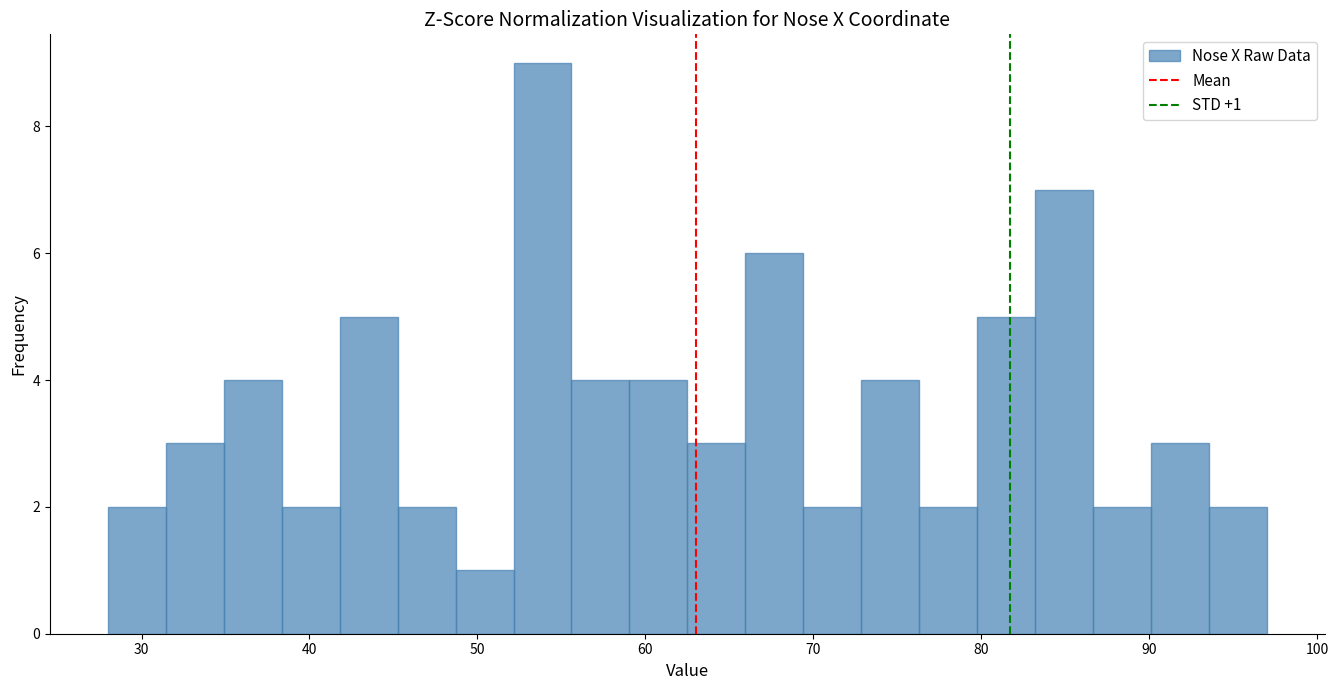

Read against the x-axis, roughly where is the centre of the tallest bar?

54